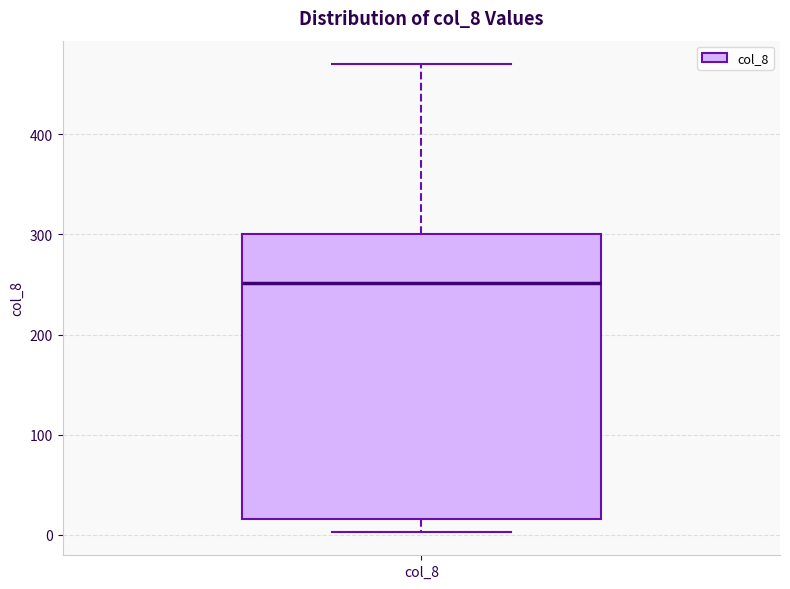

Transcribe this box plot: give where the median line is, the range the box spans, and where the two whiskers end, as read against the y-axis. The values are not printed on the chart, so give them approximately, as read against the axis.

median 250, box 20 to 300, whiskers 0 to 470